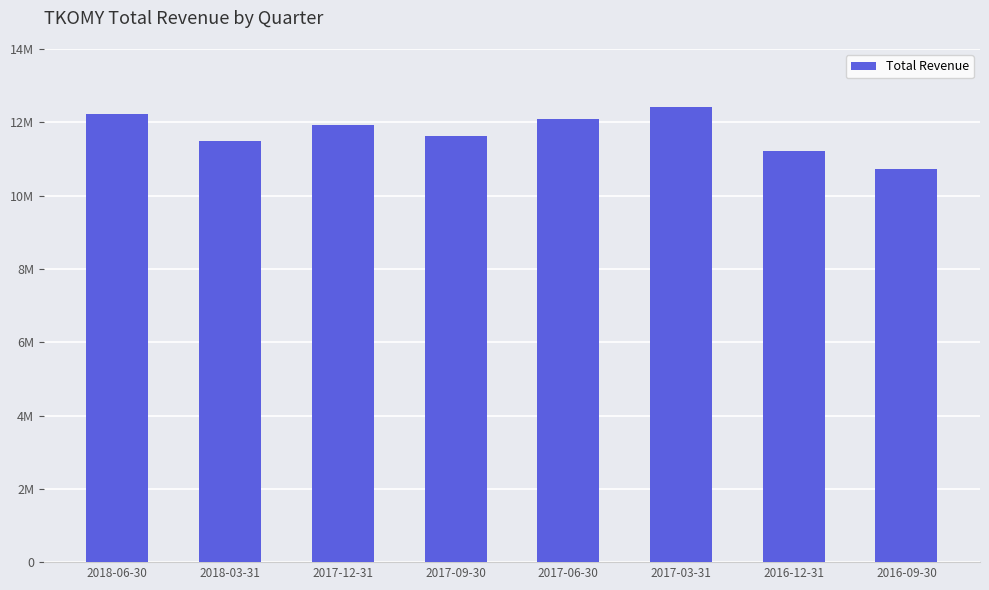

Does the chart contain any negative values?

No